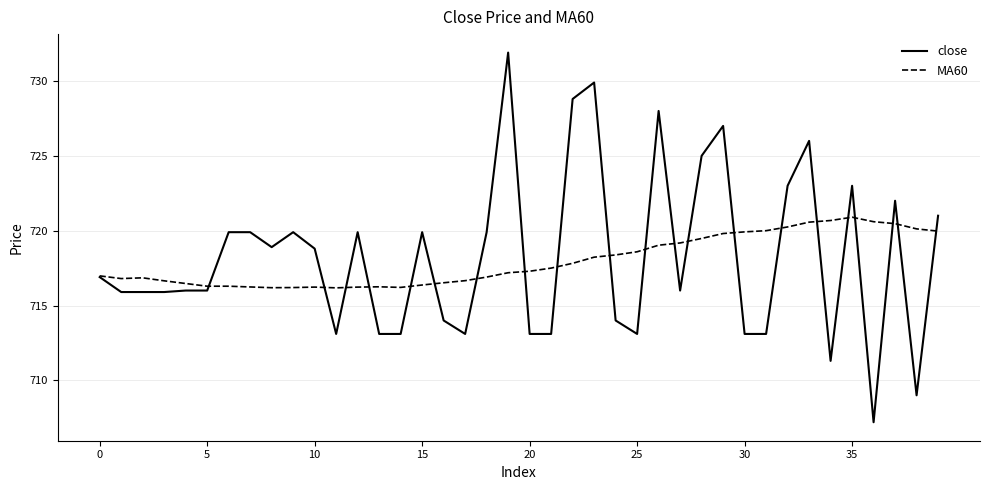

What is the maximum value for MA60?

720.9